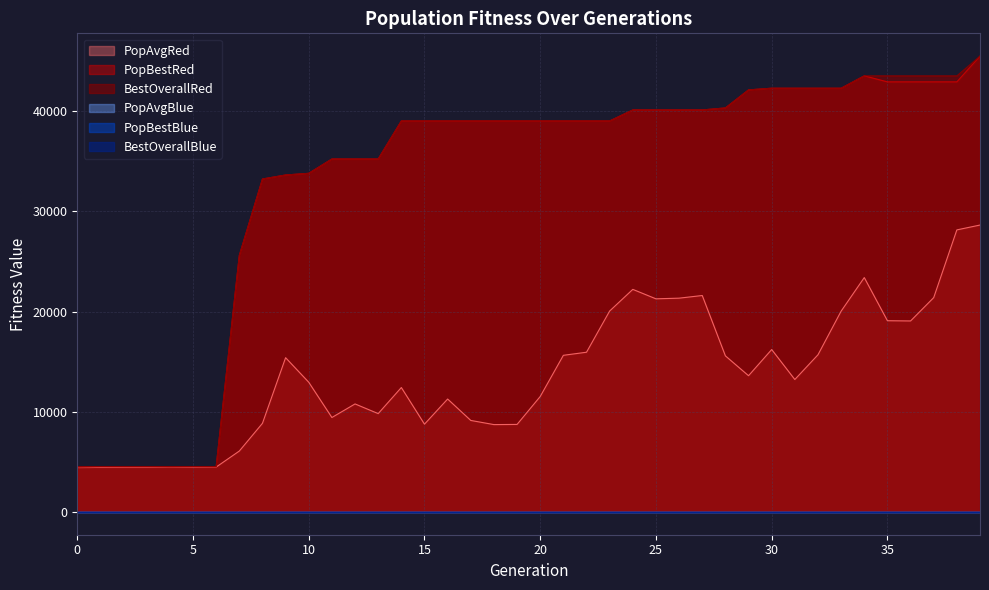

What is the value of the PopAvgRed point at the 22nd from the left?

15631.5